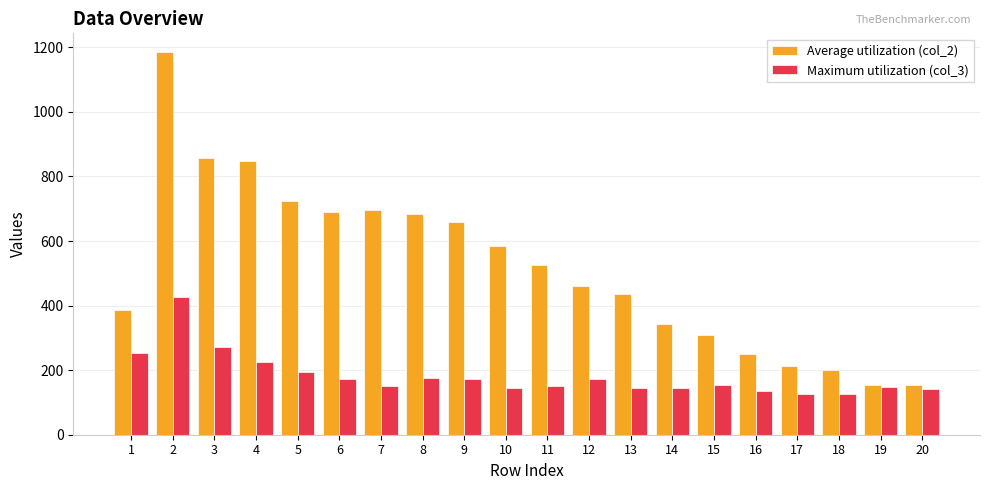

Which label corresponds to the largest value in the chart?

2